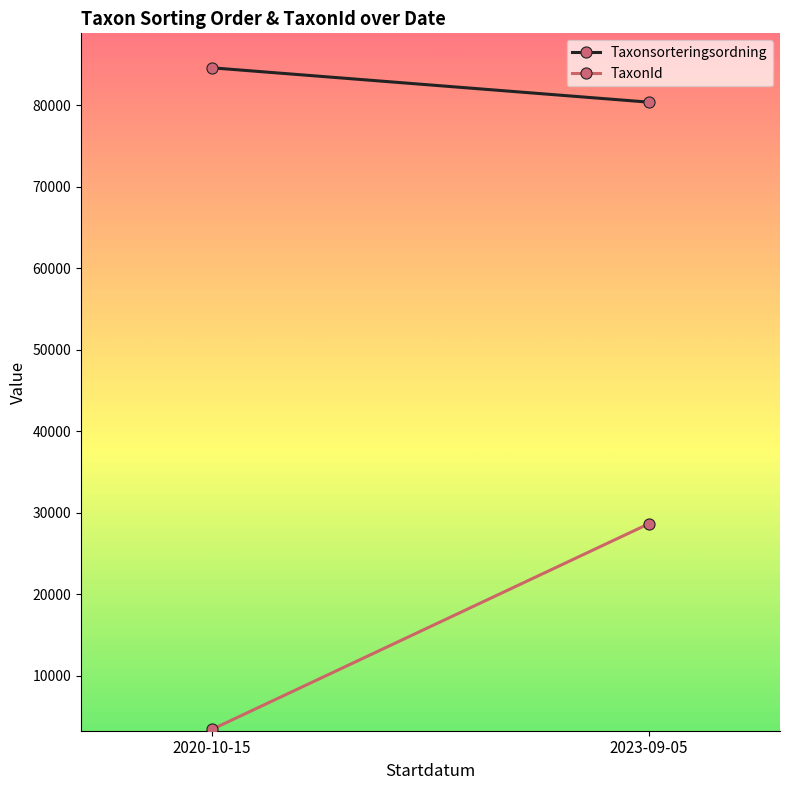

What is the difference between the Taxonsorteringsordning values at 2020-10-15 and 2023-09-05?

4215.5